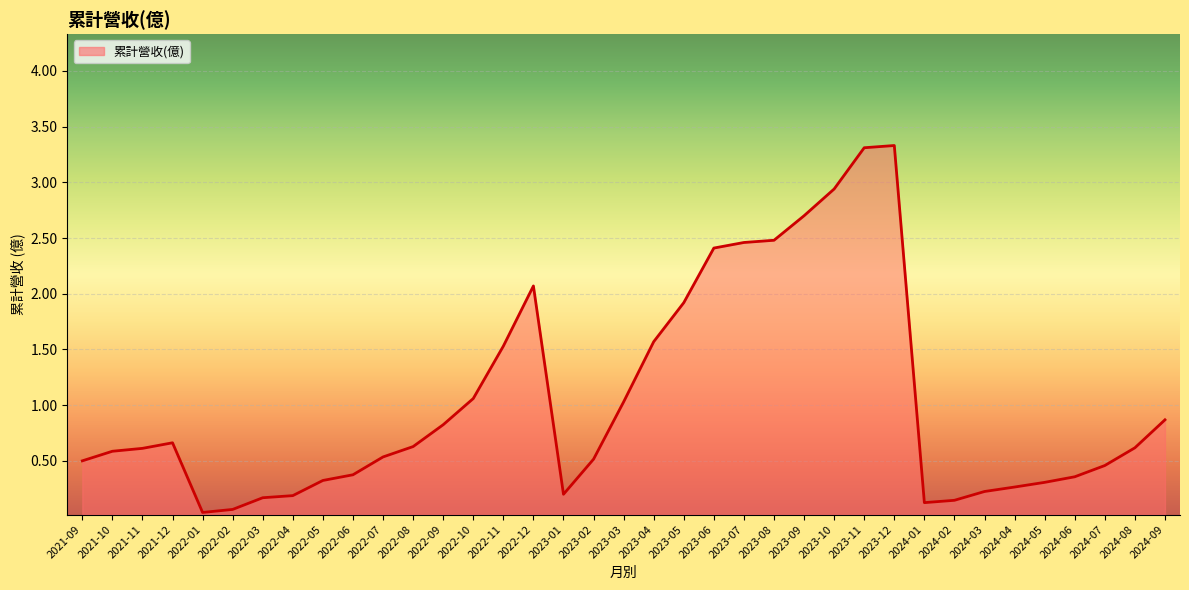

Which has a higher value, 2023-11 or 2023-01?

2023-11